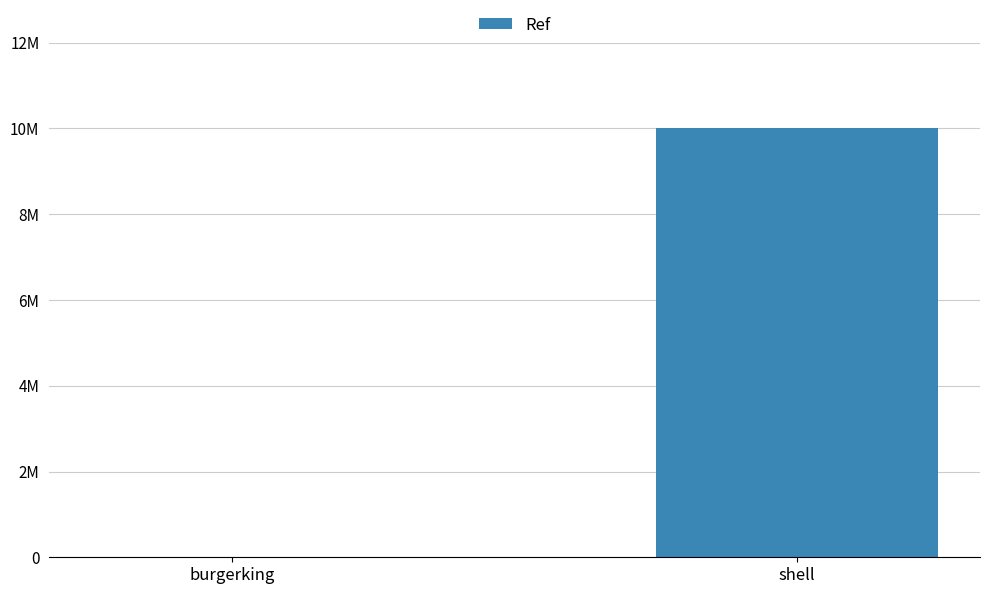

Reading left to right, extract all data points from this chart.

burgerking=9035	shell=10013318